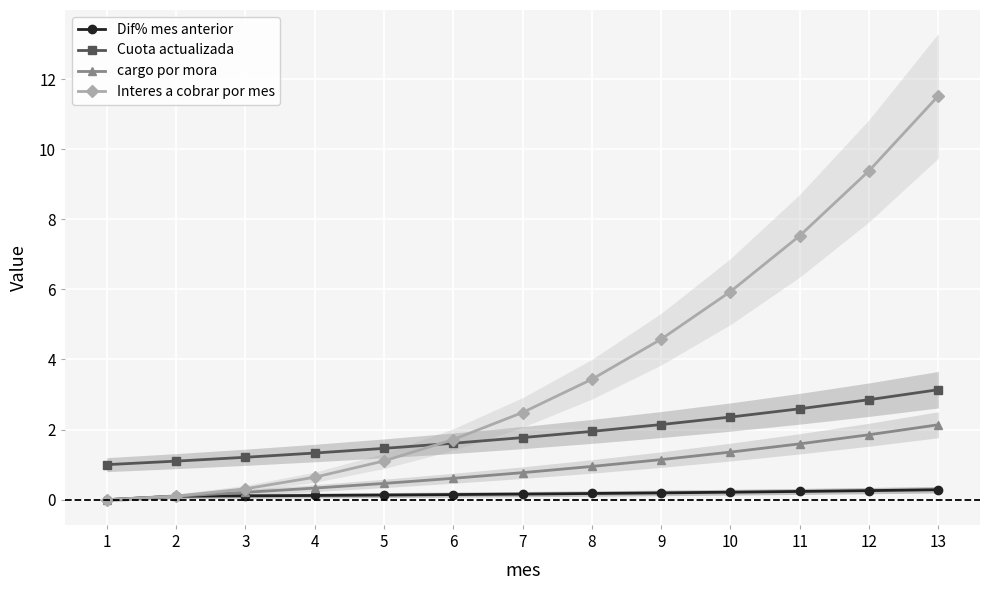

At how many categories does at least one series exceed 2?

7